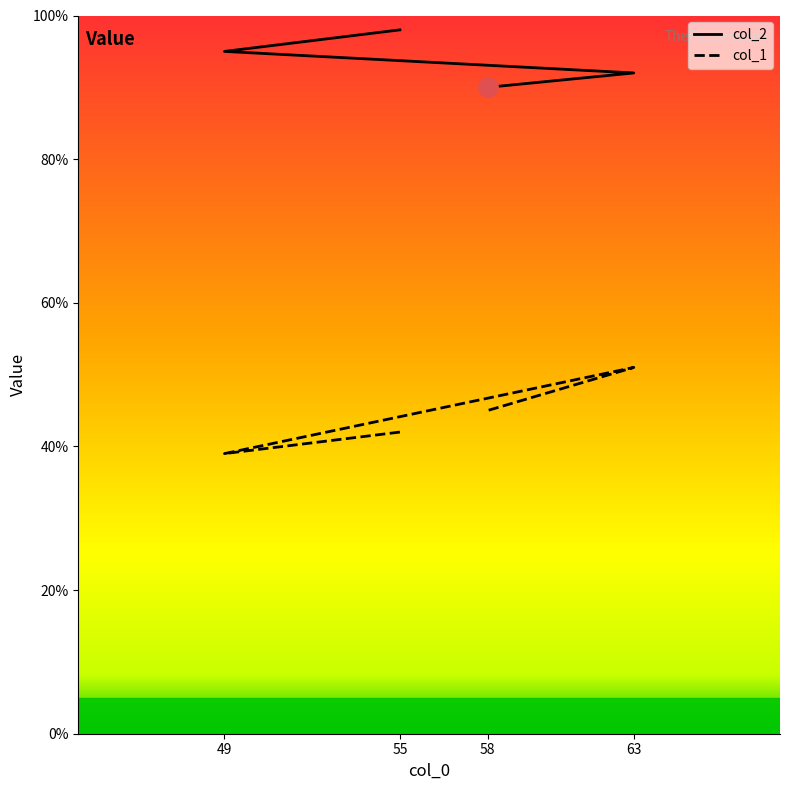

Rank the series by their maximum value, from lowest to highest.

col_1, col_2